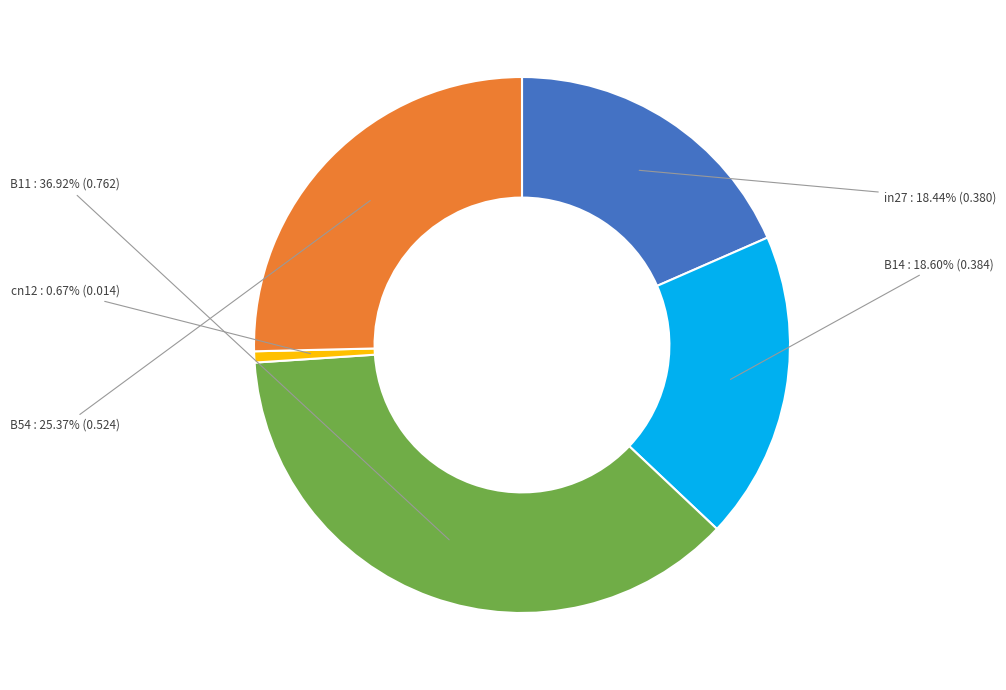

True or false: B14 accounts for 26% of the total.

False